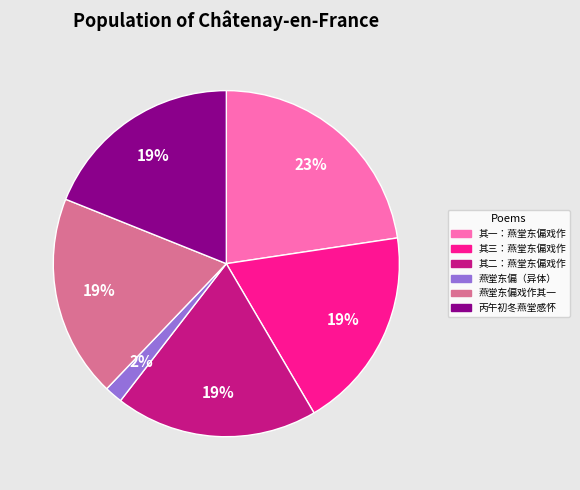

Does any single category account for the majority?

No